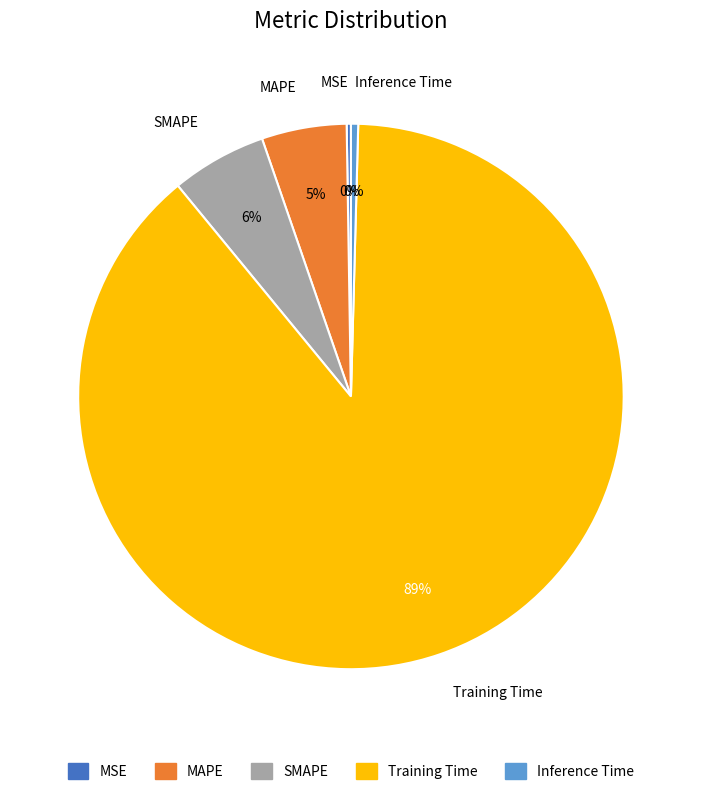

To the nearest percent, what is the average slice percentage?

20%